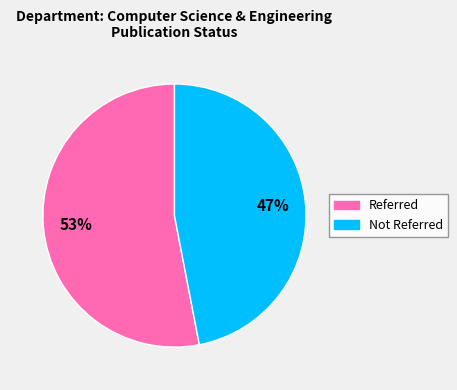

What is the smallest slice in the pie chart?

Not Referred